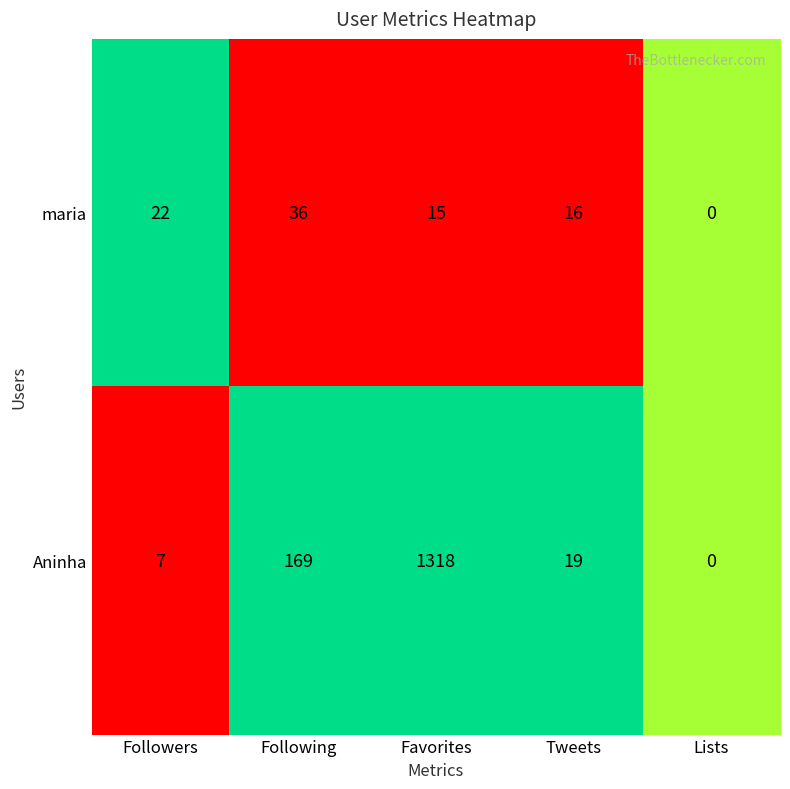

Which series has the widest spread of values?

Aninha